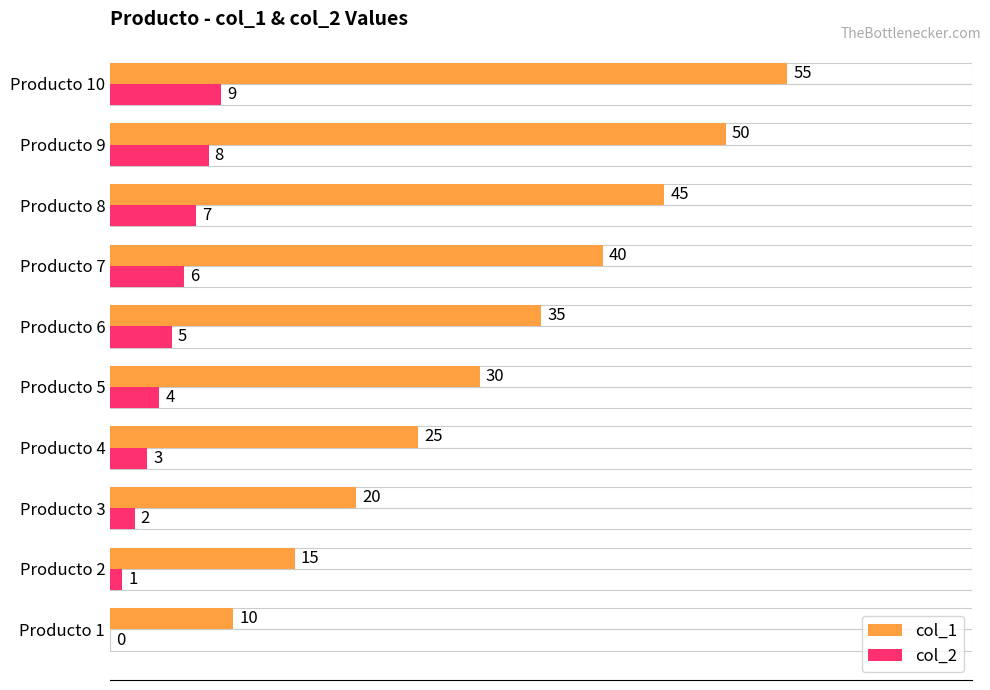

What is the highest value of the col_2 series?

9